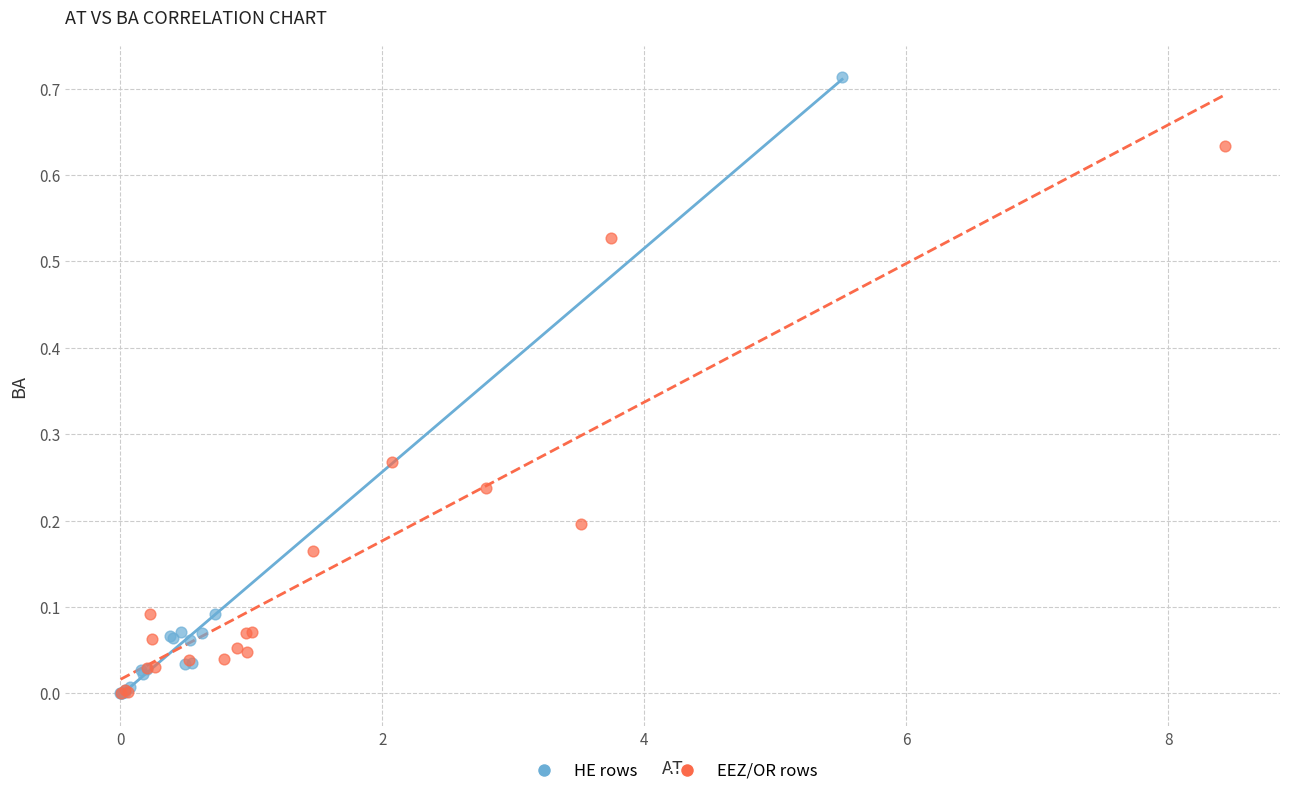

What are all the series names shown in the legend?

HE rows, EEZ/OR rows